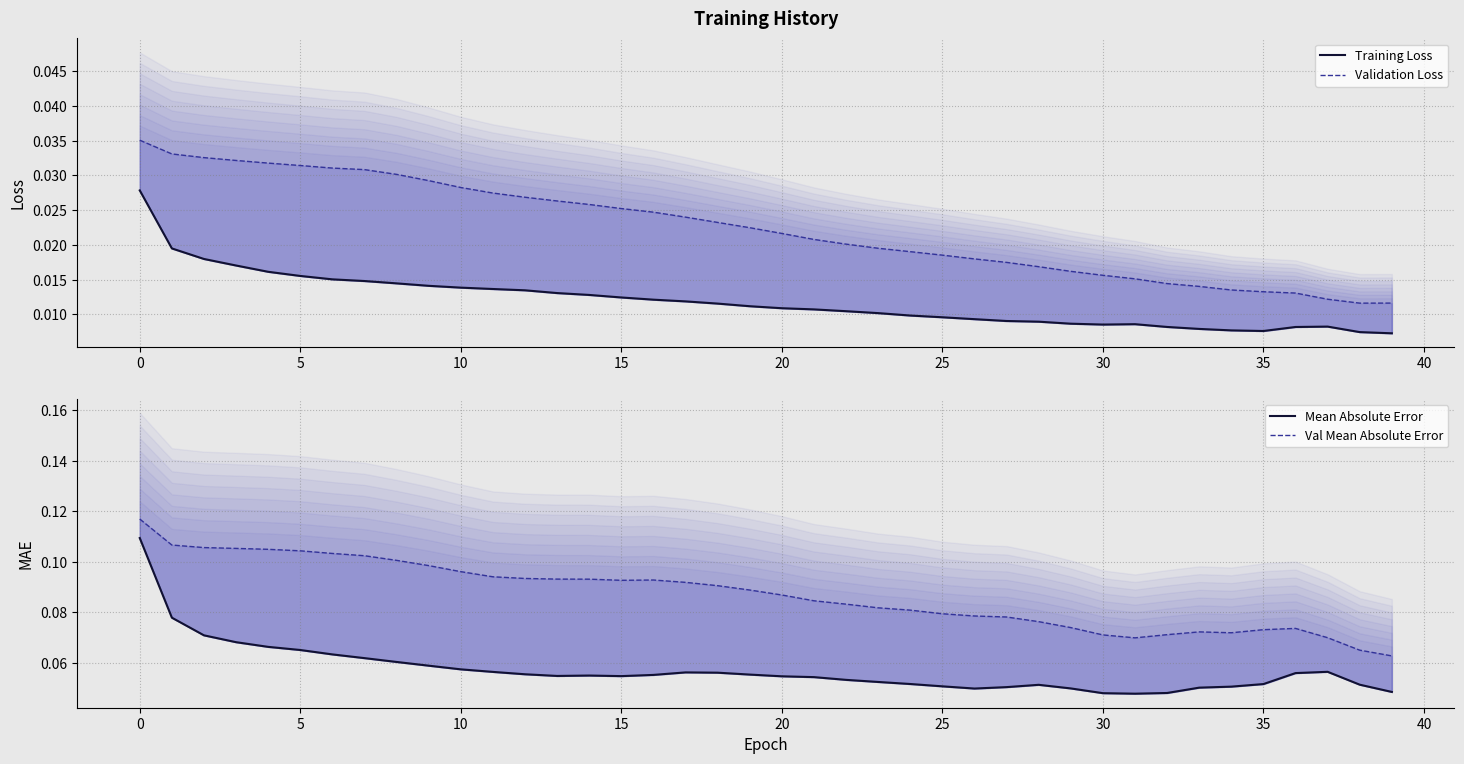

Is the value of Mean Absolute Error at 34 greater than the value of Validation Loss at 35?

Yes